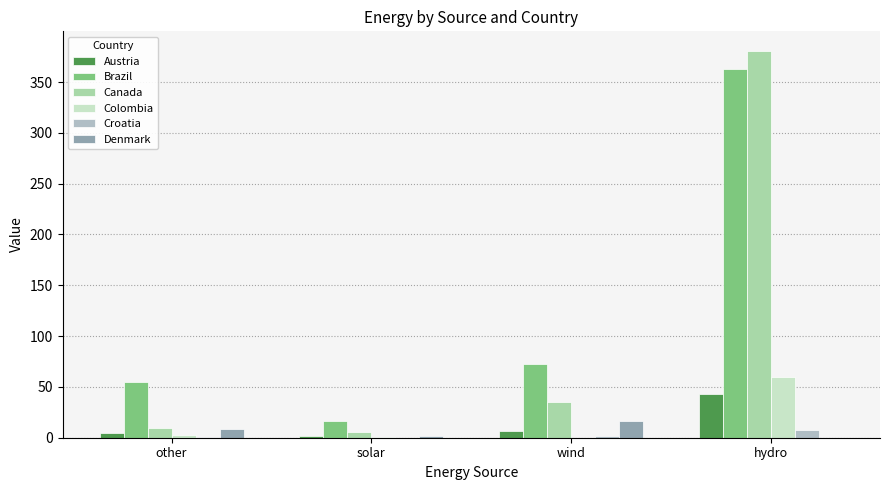

True or false: Brazil has a value of 617.5 at hydro.

False